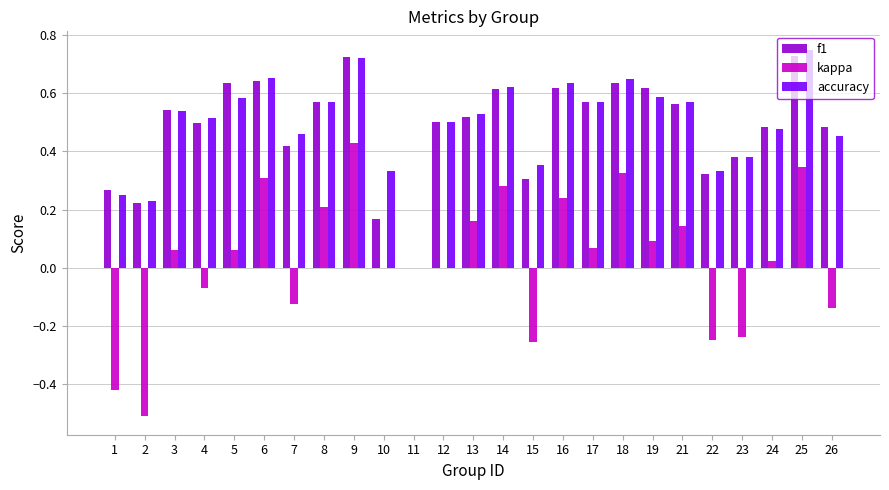

How many positive values does the accuracy series have?

24